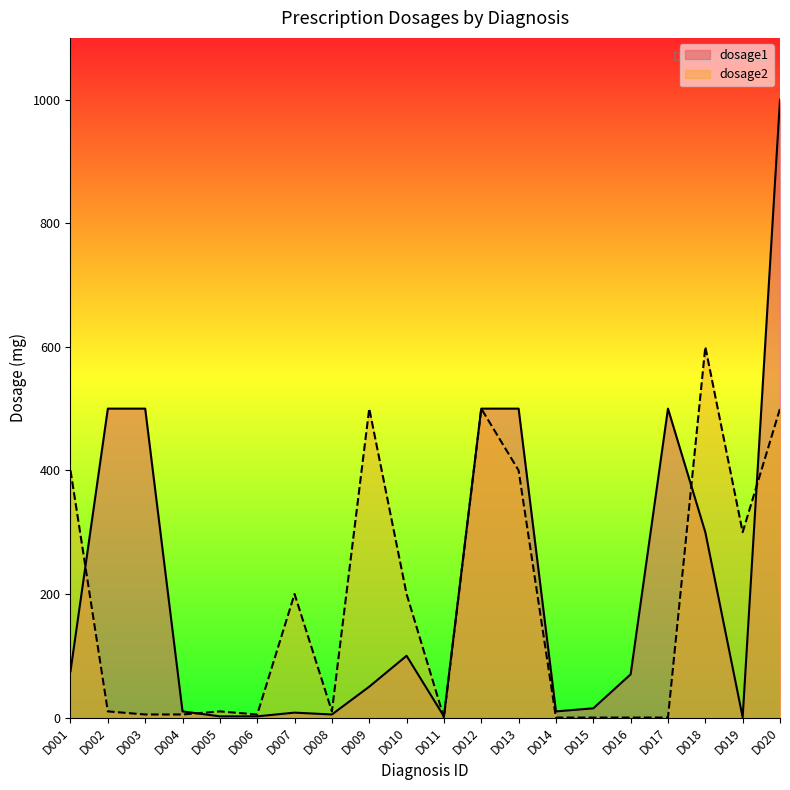

What is the sum of all dosage1 values?

4149.5